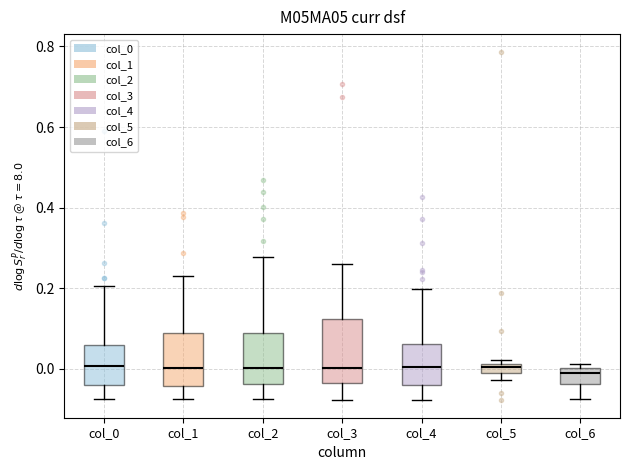

Comparing the boxes themselves (not the whiskers), which one is the tallest?

col_3